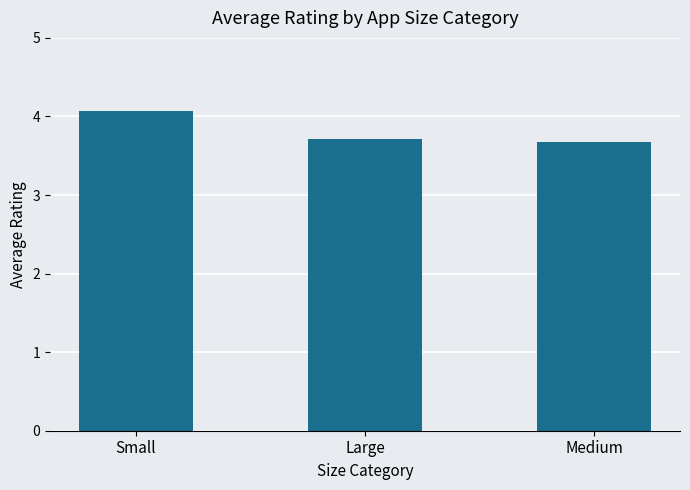

Reading left to right, what are all the values shown in this chart?

4.1	3.7	3.7